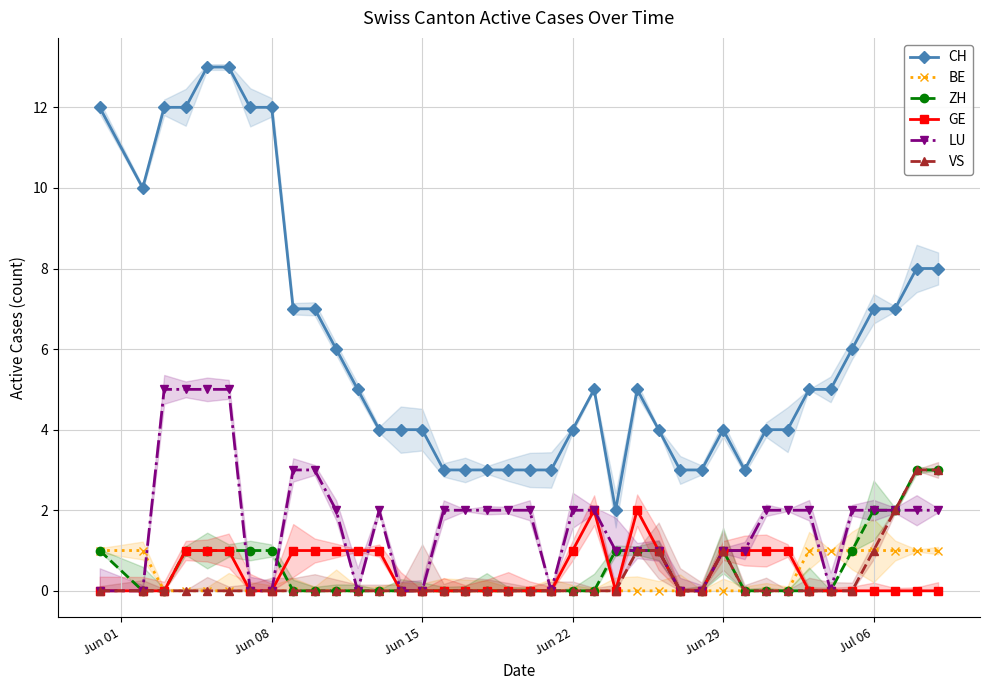

How many ZH values are between 0 and 1?

35